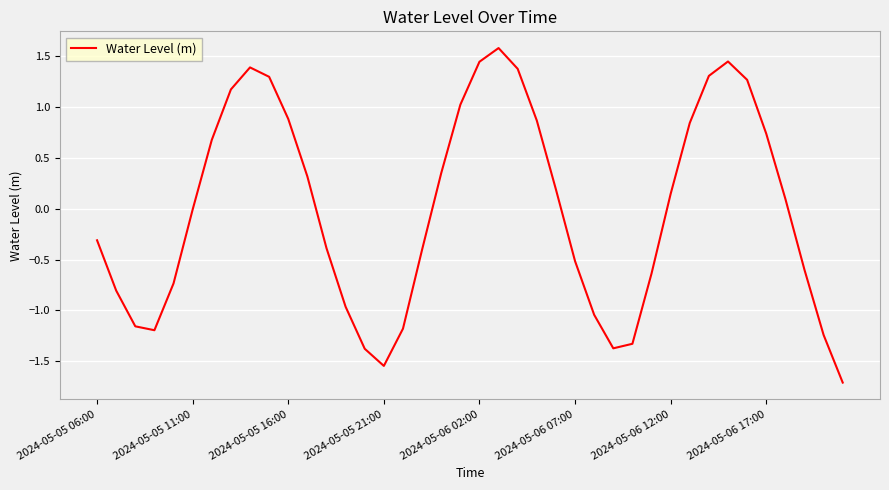

What is the greatest value displayed?

1.6